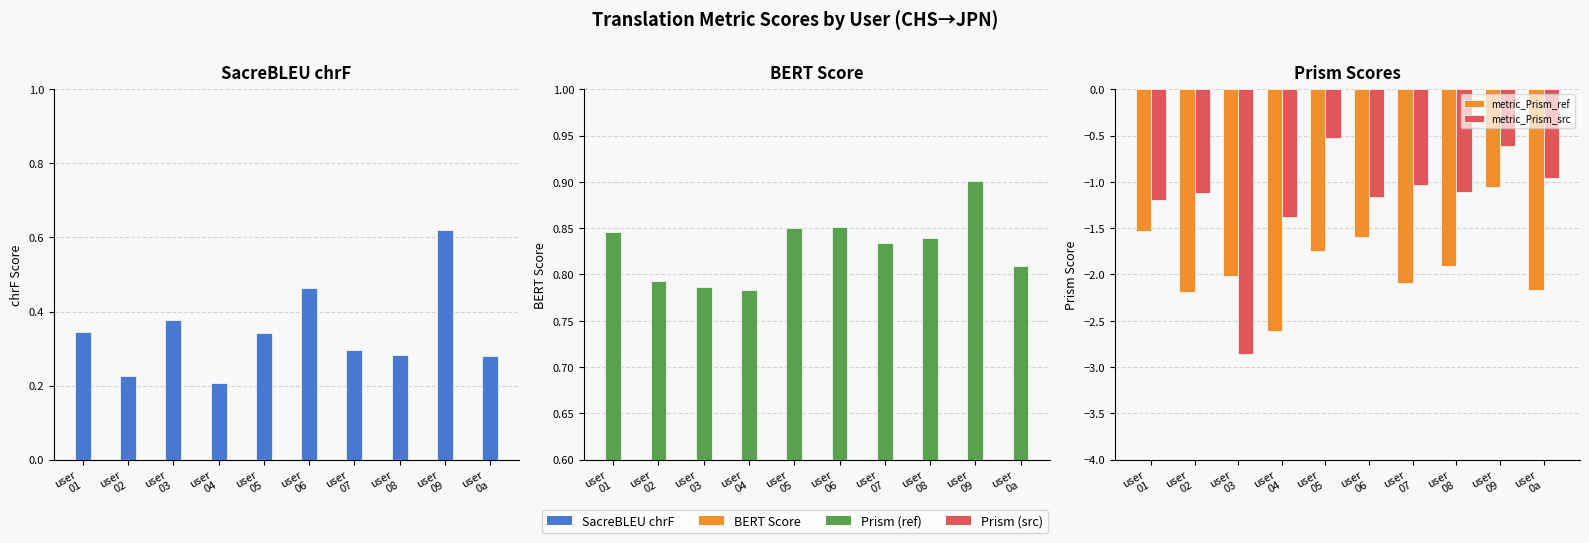

At user
01, list the series in order from smallest to largest.

metric_Prism_ref, metric_Prism_src, metric_SacreBLEU_chrf, metric_BERT_SCORE